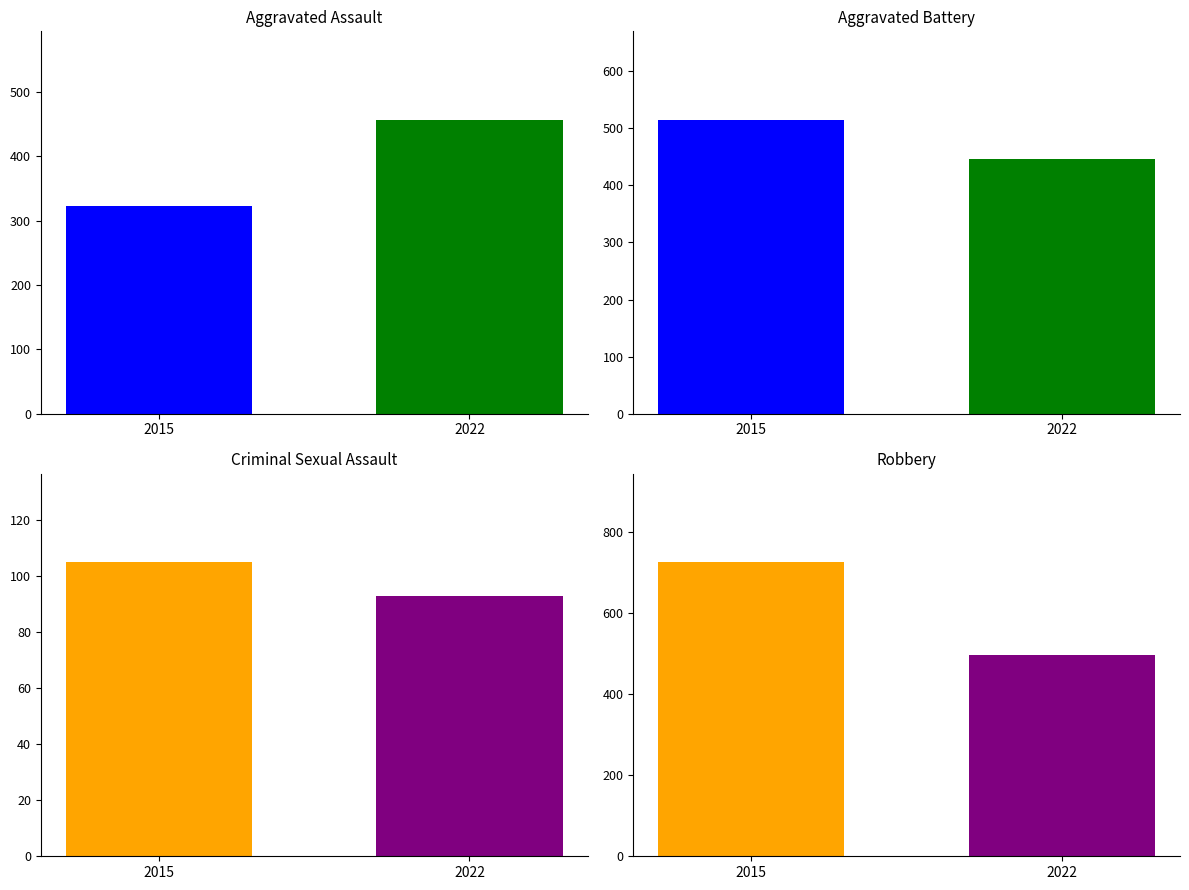

Is it true that Homicide equals 83 at 2019?

False